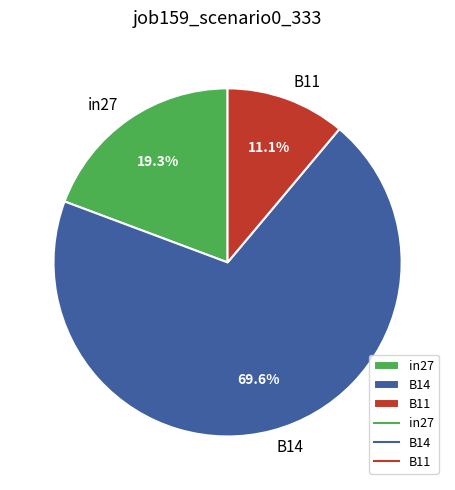

To the nearest percent, what percentage of the pie is in27?

19%